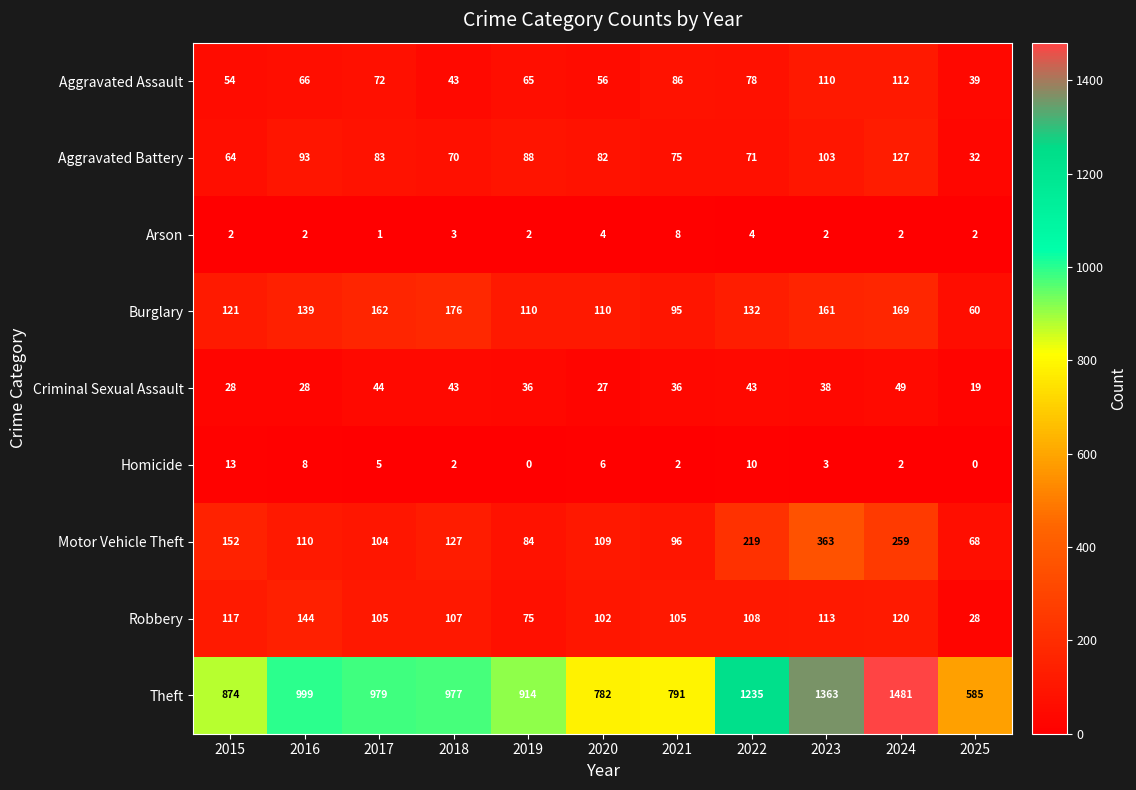

Which series has the largest range (max minus min)?

Theft